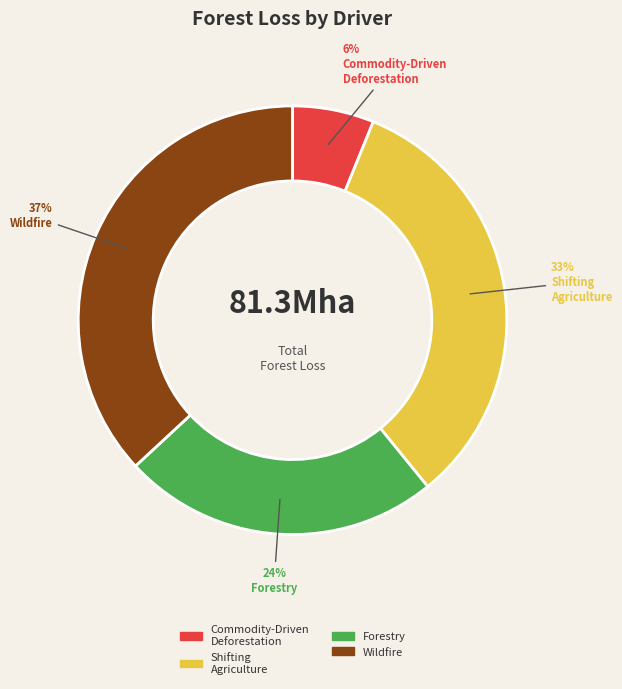

Rank the categories by value from lowest to highest.

Commodity-Driven Deforestation, Forestry, Shifting Agriculture, Wildfire